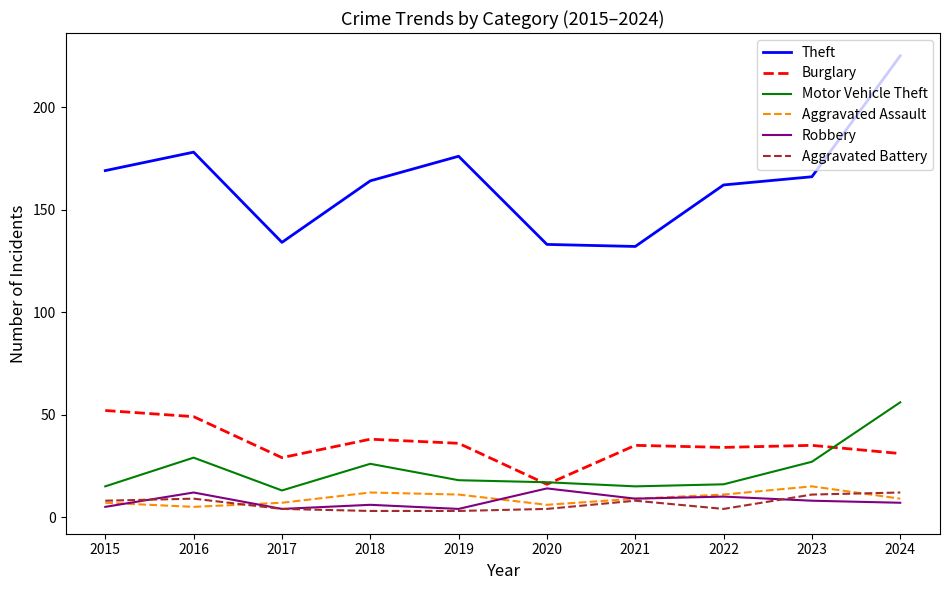

Which series has the largest total across all categories?

Theft